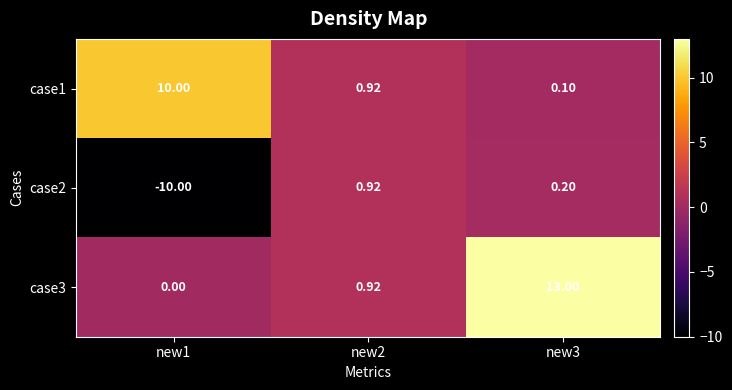

At how many categories does at least one series exceed 1?

2